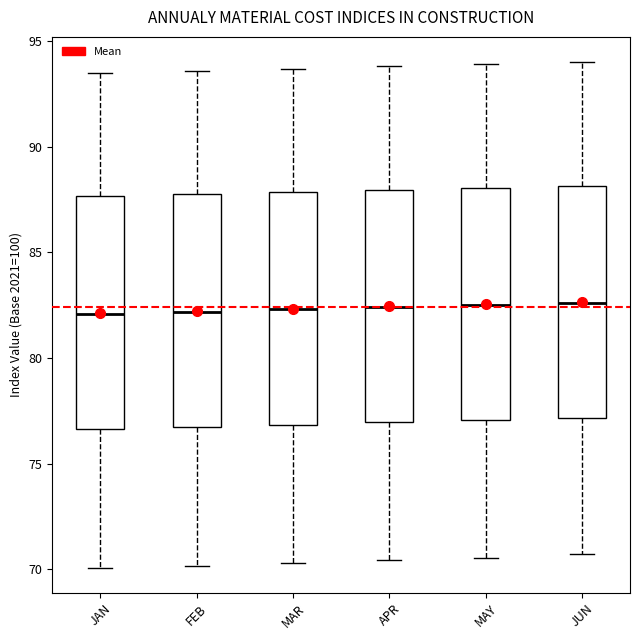

Where does the lower whisker of the box for MAY end on the y-axis? The values are not printed on the chart, so give them approximately, as read against the axis.

70.5